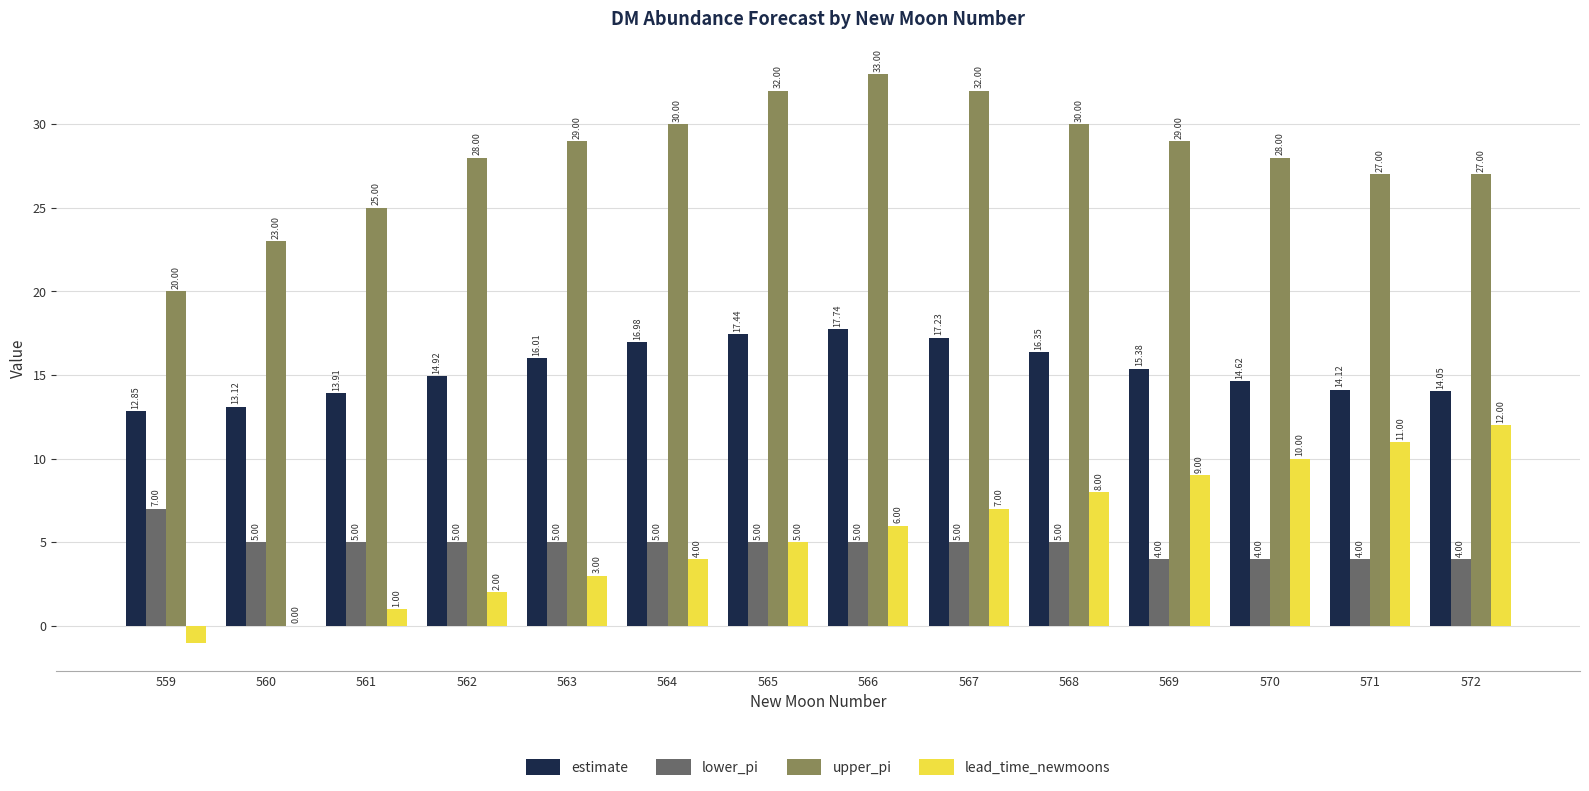

At which category is the sum across all series the highest?

566